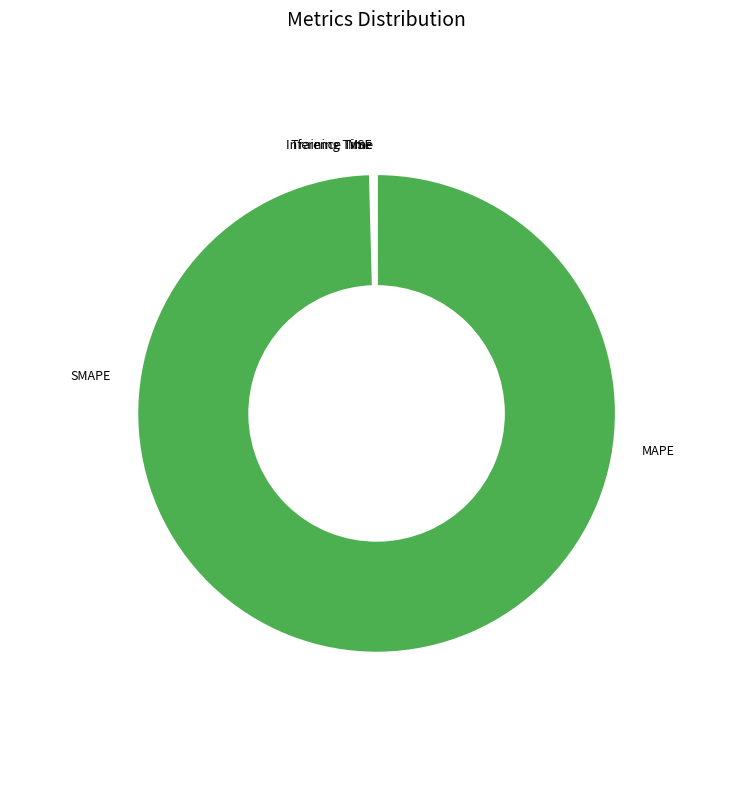

The MAPE slice represents 55% of the pie. True or false?

True